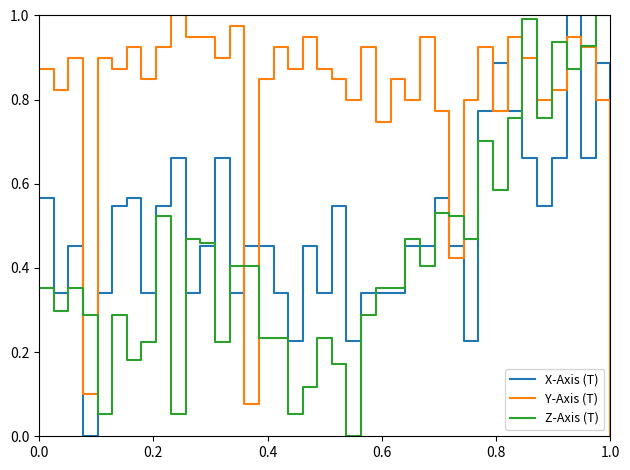

Which series has the largest total across all categories?

Y-Axis (T)